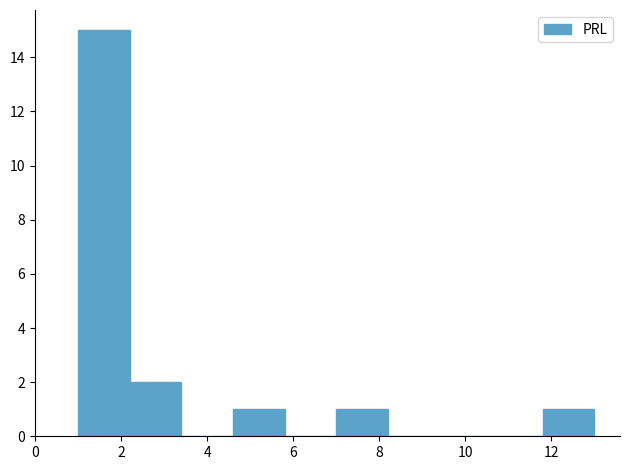

How tall is the bar that spans 7.0 to 8.2 on the x-axis? The values are not printed on the chart, so give them approximately, as read against the axis.

1